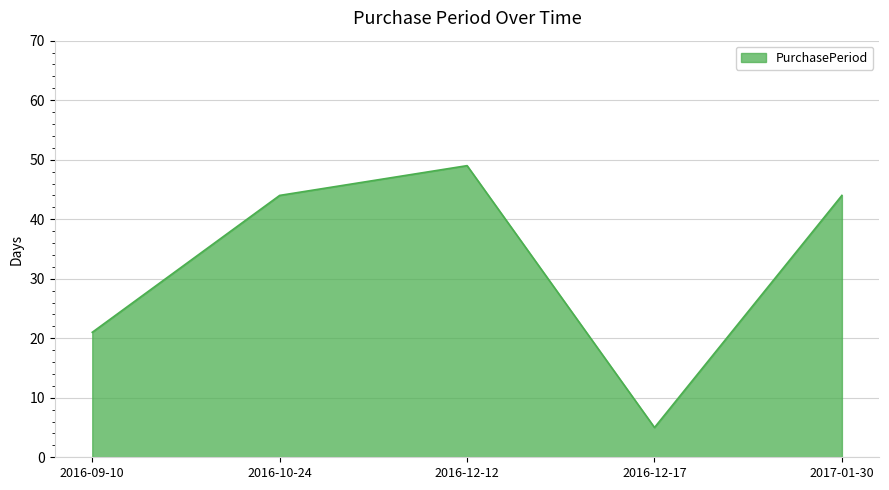

What is the sum of the values at 2016-09-10 and 2016-10-24?

65